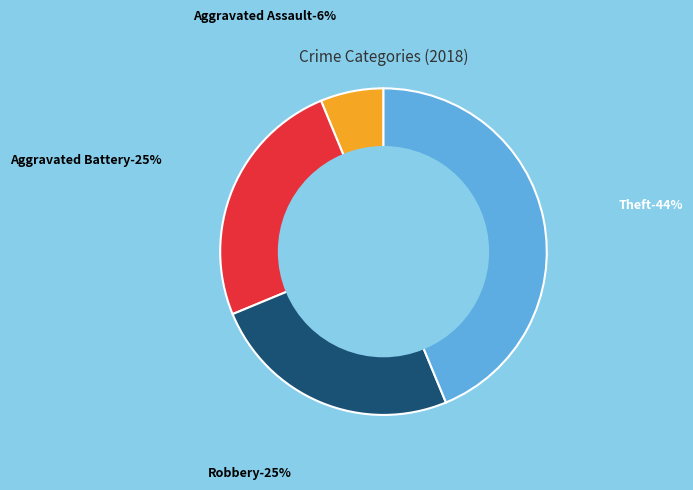

Is there a majority slice in this chart?

No